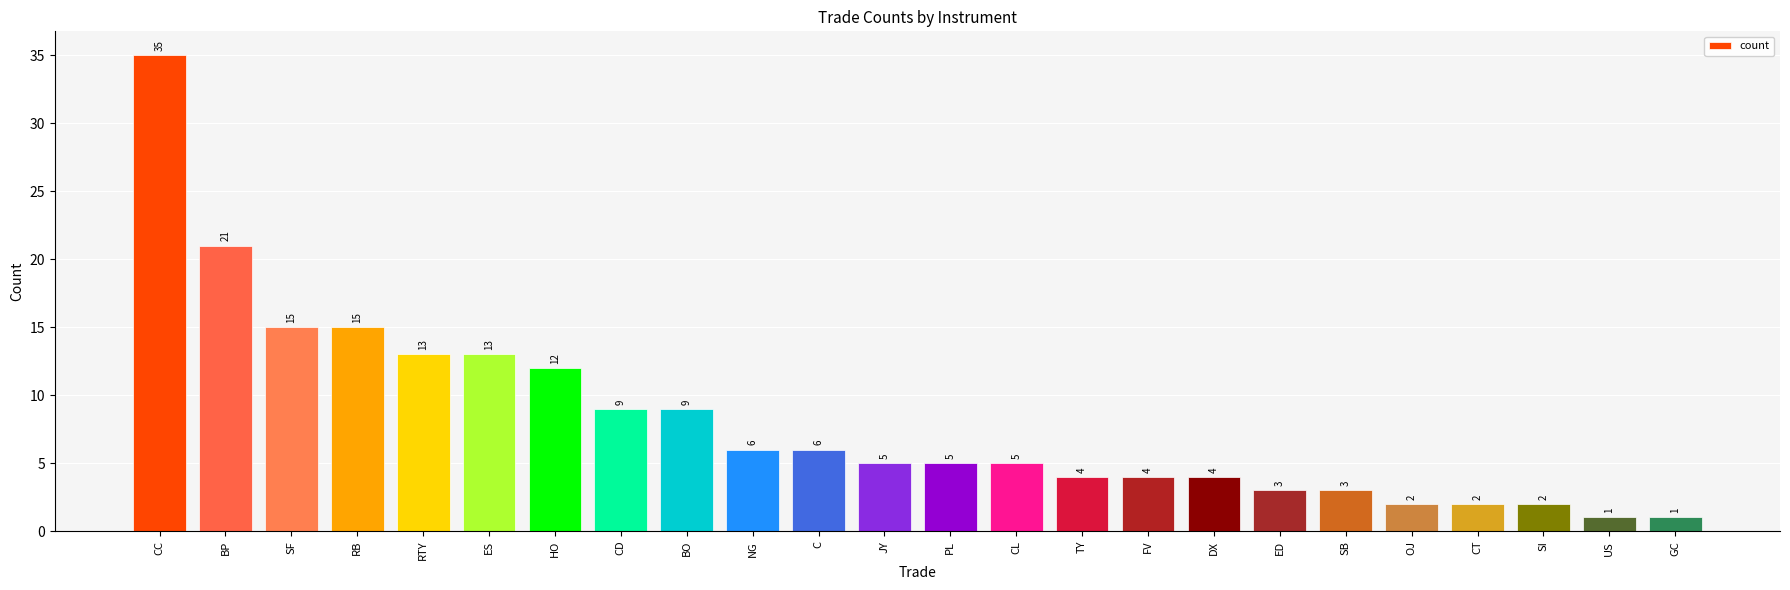

Reading left to right, list all the values displayed in this chart.

35	21	15	15	13	13	12	9	9	6	6	5	5	5	4	4	4	3	3	2	2	2	1	1